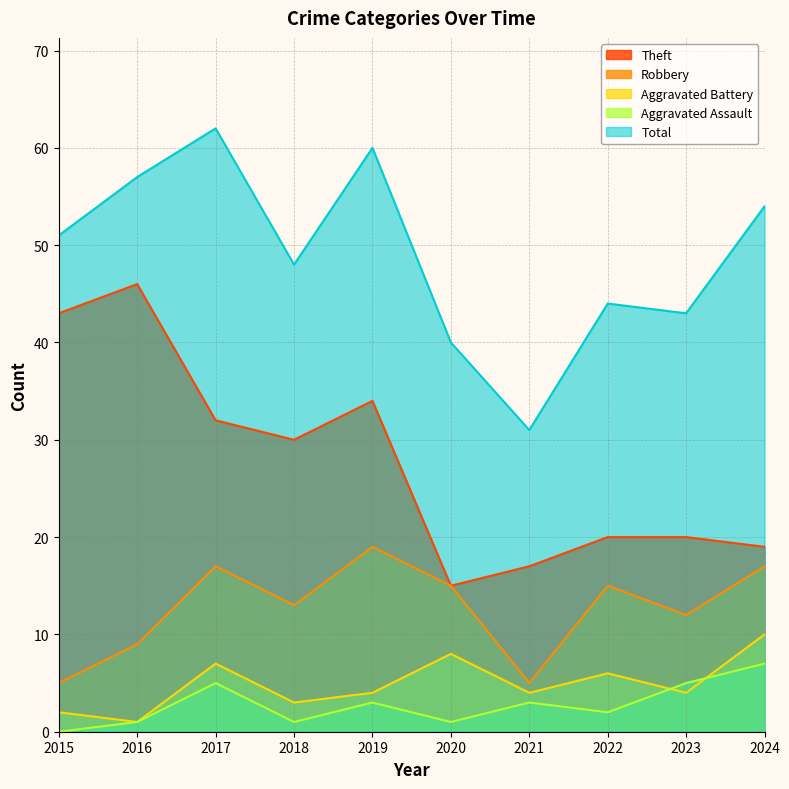

What is the average value of the Theft series?

28